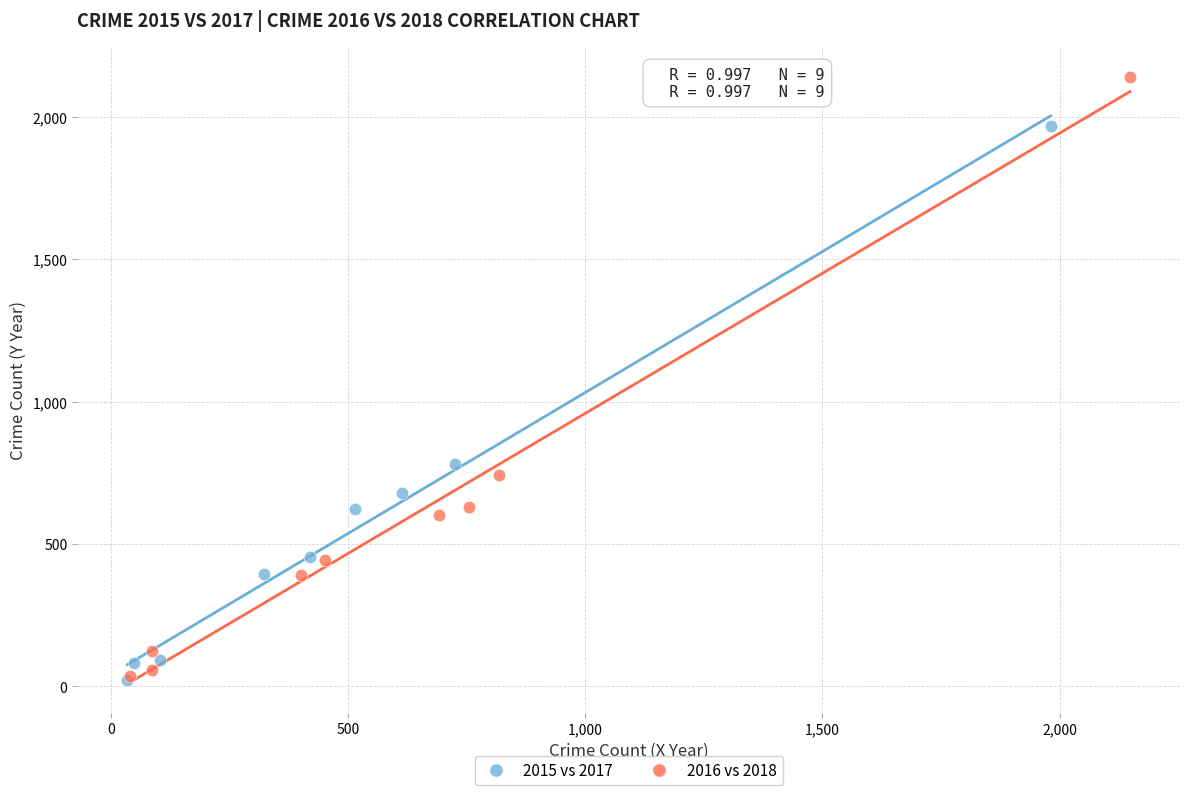

Which series reaches the maximum Y coordinate?

2016 vs 2018